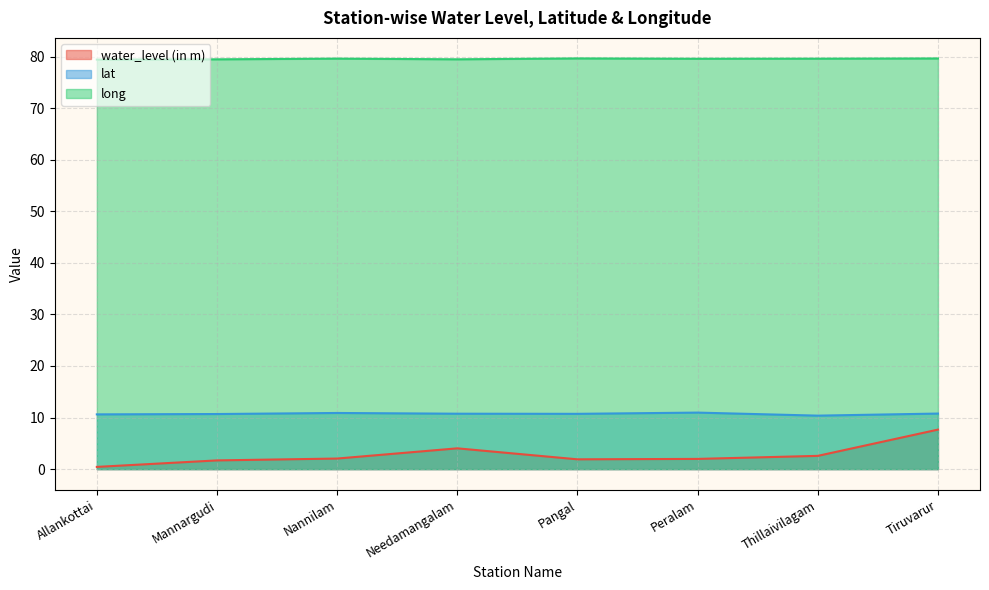

What is the average value of the long series?

79.5